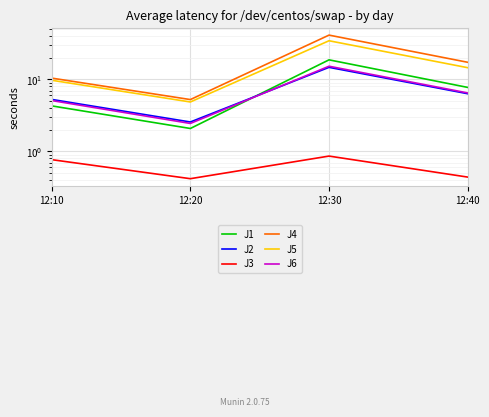

Between 12:20 and 12:10, which is larger?

12:10